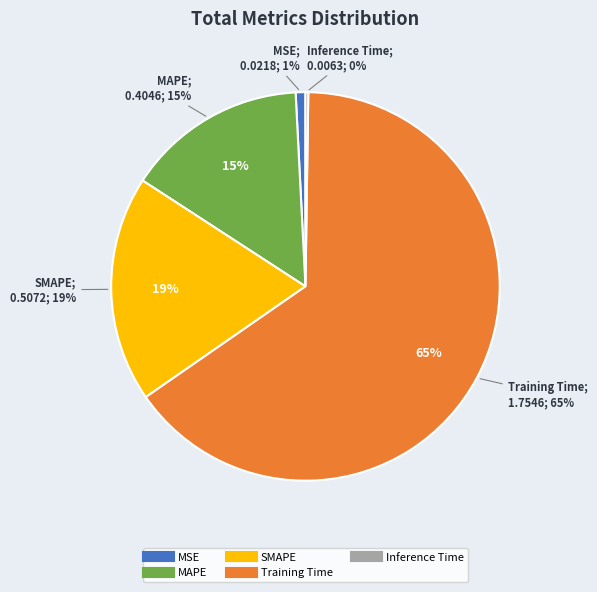

To the nearest percent, what is the combined percentage of Training Time and MSE?

66%